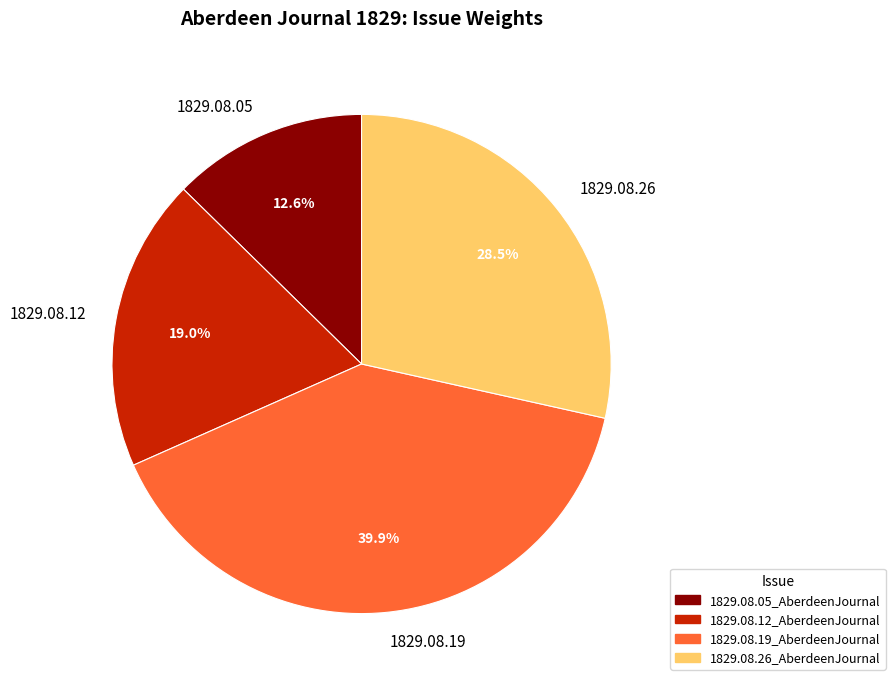

To the nearest percent, what is the average slice percentage?

25%